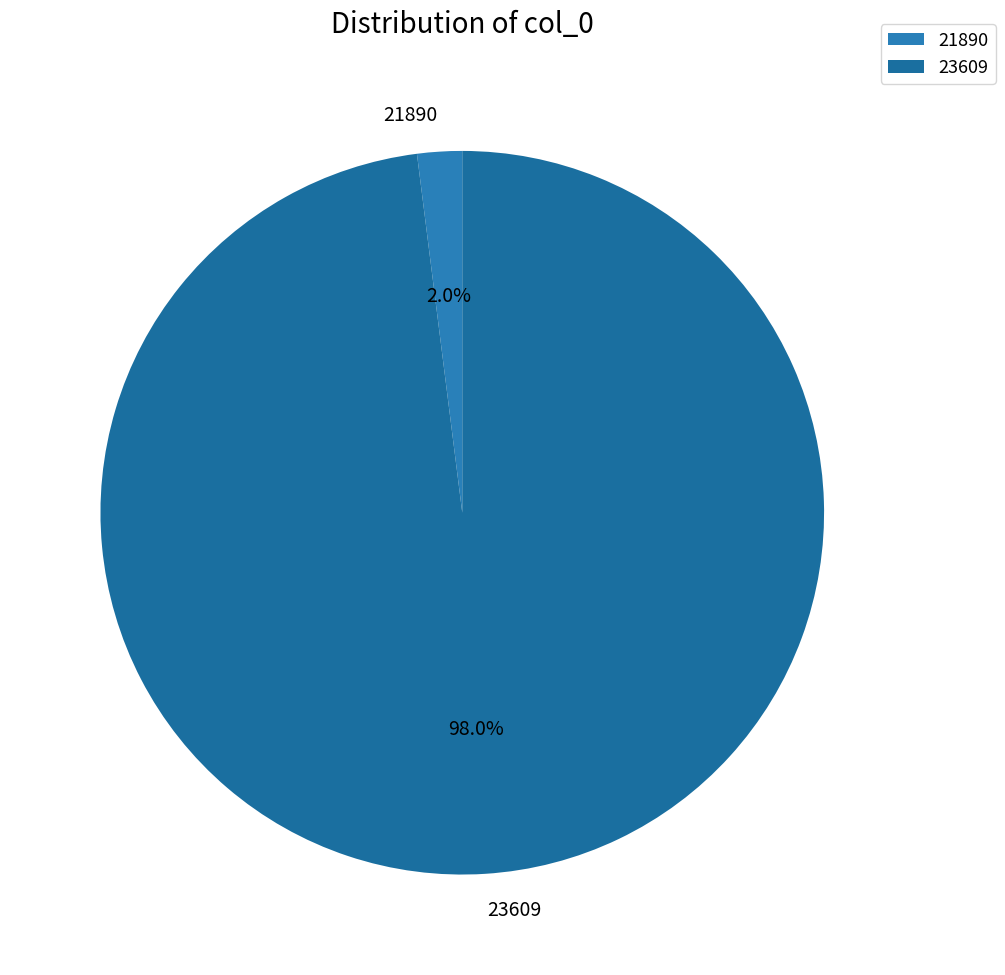

Which has a higher value, 23609 or 21890?

23609